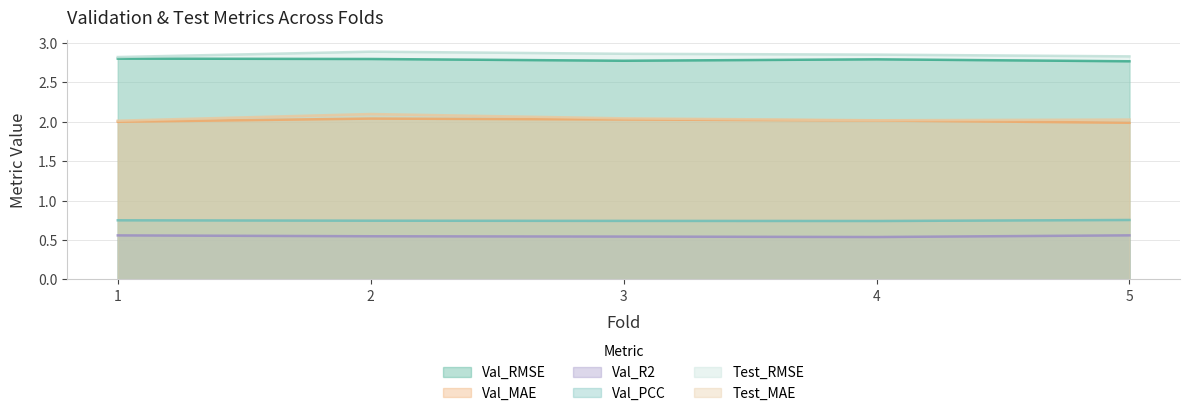

Reading right to left, transcribe all the data shown in this chart.

Val_RMSE: 5=2.8	4=2.8	3=2.8	2=2.8	1=2.8
Val_MAE: 5=2.0	4=2.0	3=2.0	2=2.0	1=2.0
Val_R2: 5=0.6	4=0.5	3=0.5	2=0.5	1=0.6
Val_PCC: 5=0.8	4=0.7	3=0.7	2=0.7	1=0.8
Test_RMSE: 5=2.8	4=2.9	3=2.9	2=2.9	1=2.8
Test_MAE: 5=2.0	4=2.0	3=2.0	2=2.1	1=2.0